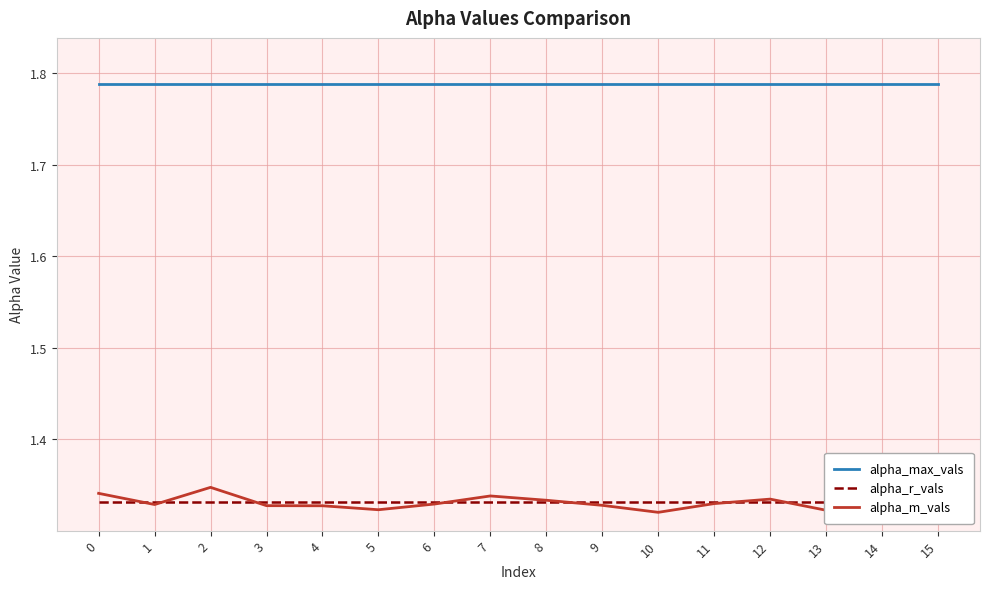

Between which two adjacent categories do alpha_r_vals and alpha_m_vals first intersect?

0 and 1